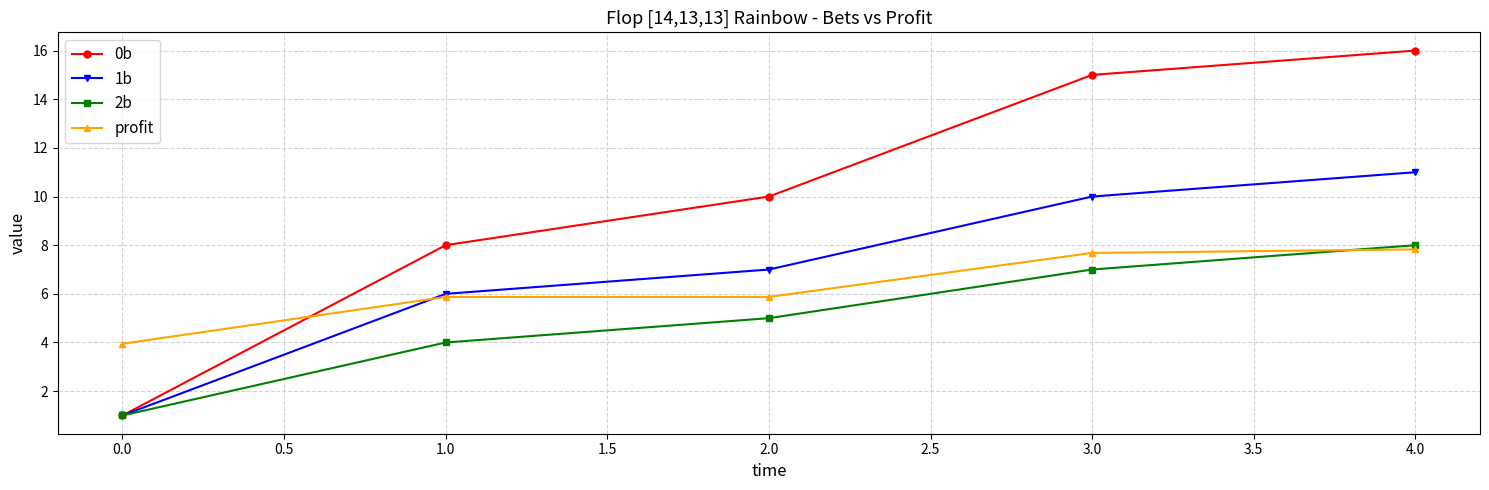

List the labels in order of 0b value, smallest first.

0.0, 1.0, 2.0, 3.0, 4.0